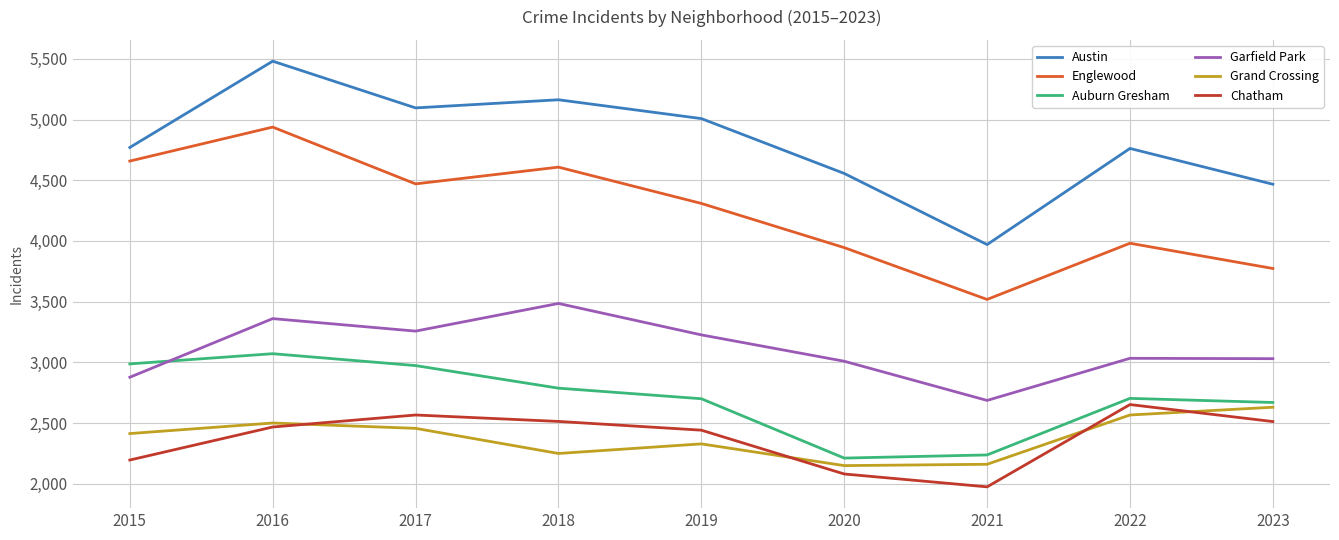

The Auburn Gresham series shows 2973 at 2017. True or false?

True